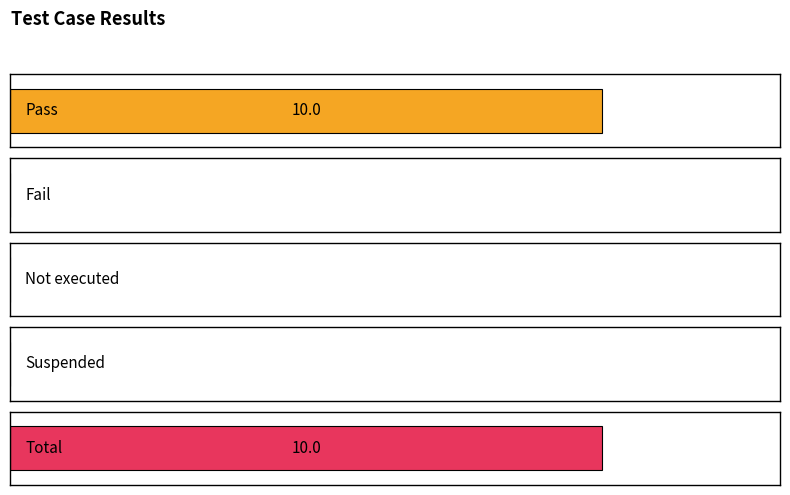

Which label corresponds to the largest value in the chart?

Pass